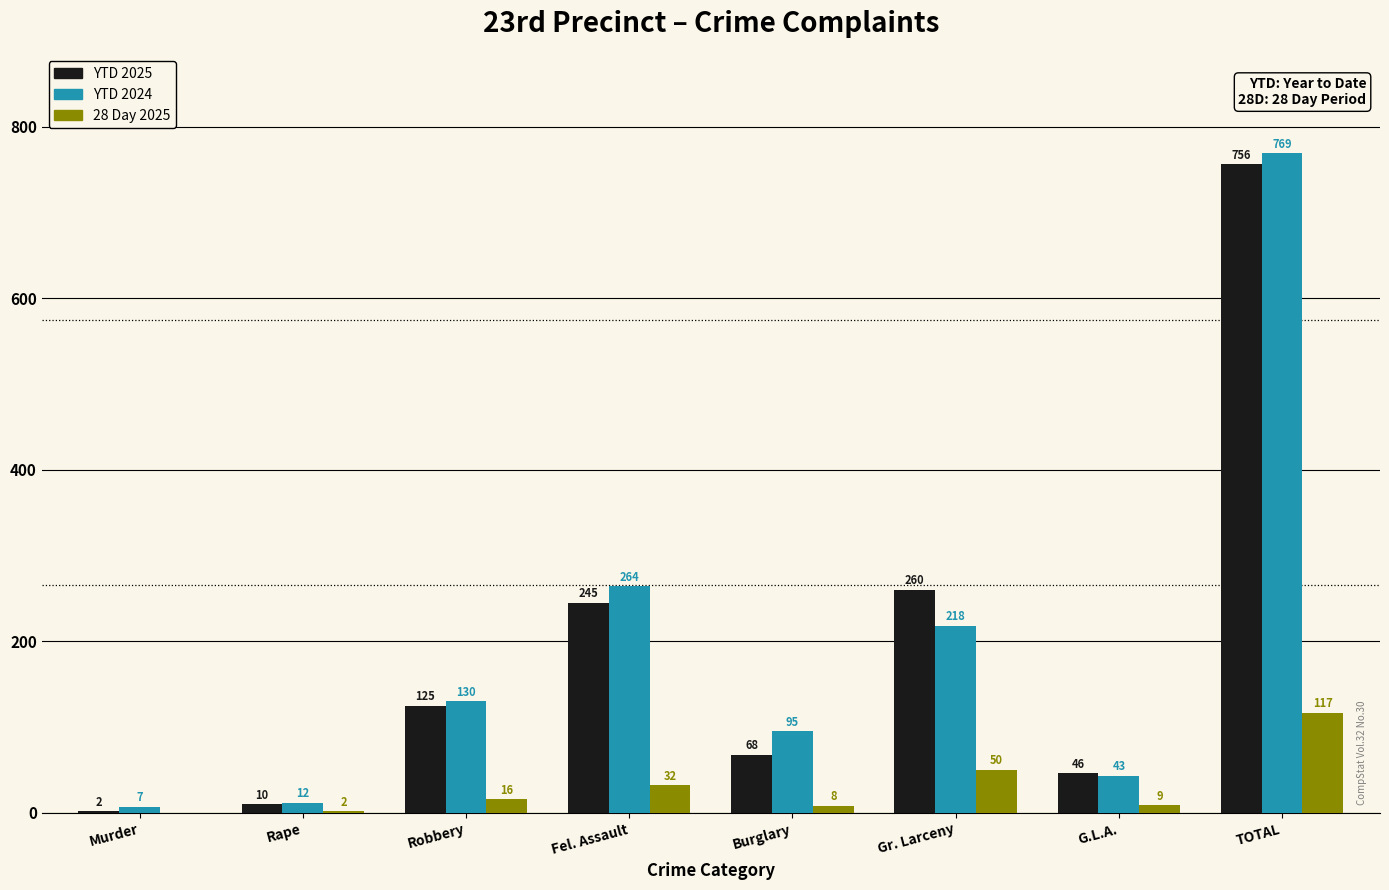

At which category is the sum across all series the highest?

TOTAL